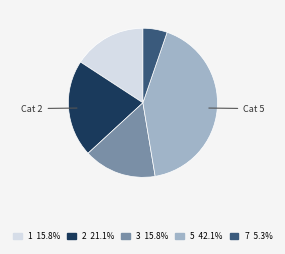

Is 7 the majority of the pie?

No